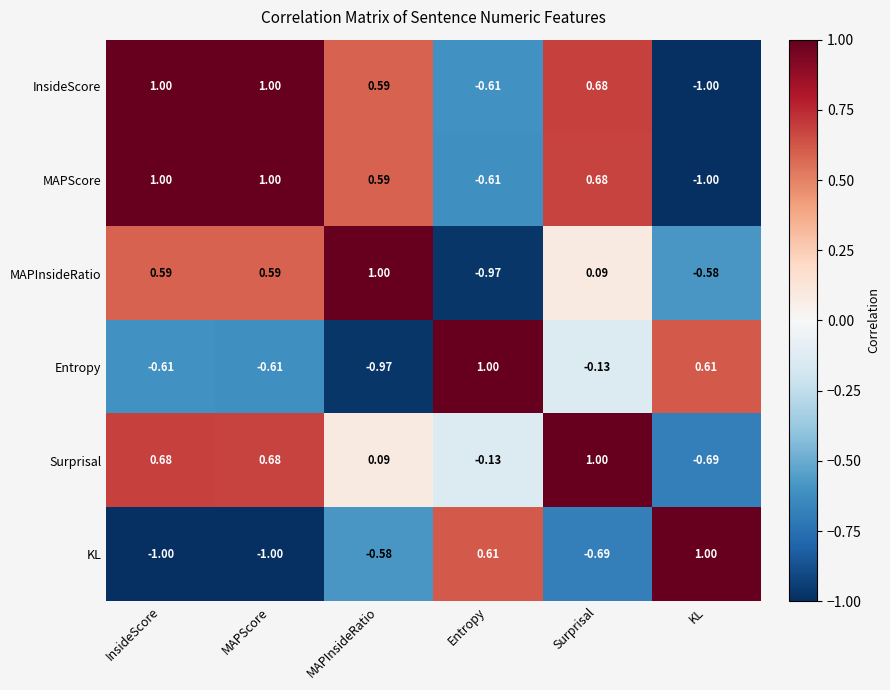

Is the value of Entropy at MAPScore greater than the value of MAPScore at InsideScore?

No